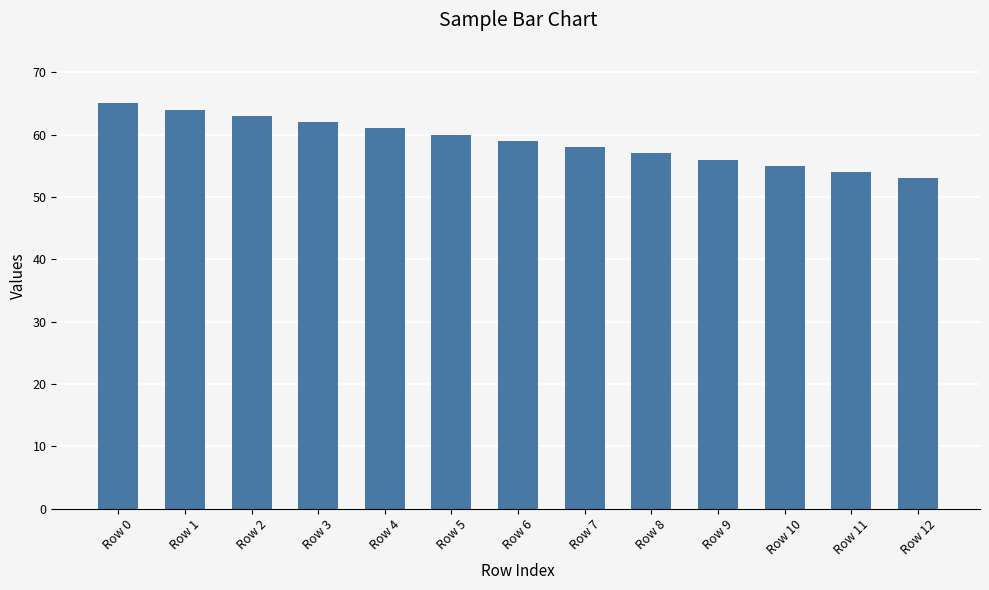

At which label does the data first exceed 59?

Row 0